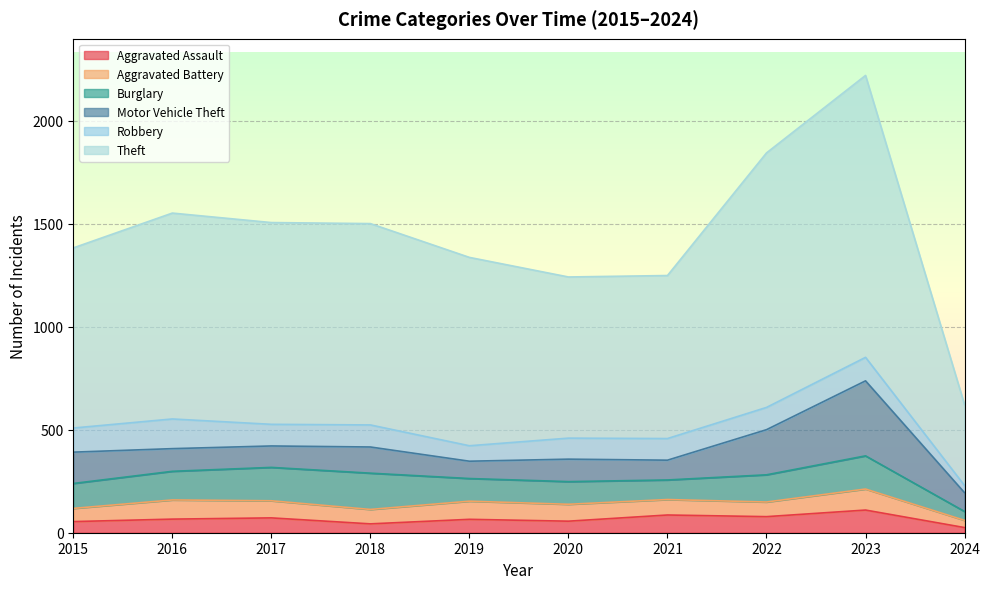

What is the difference between the second highest and second lowest values in the Theft series?

453